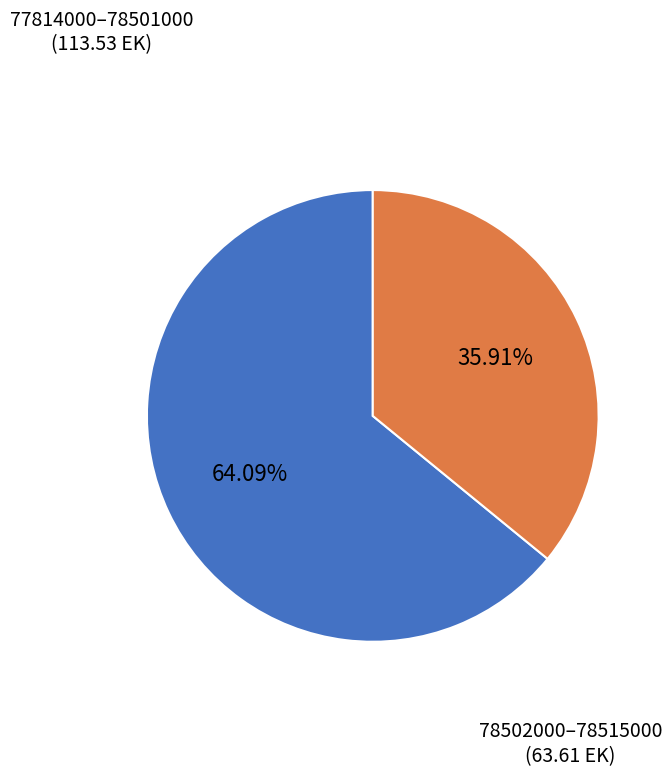

Count the number of slices in the pie.

2